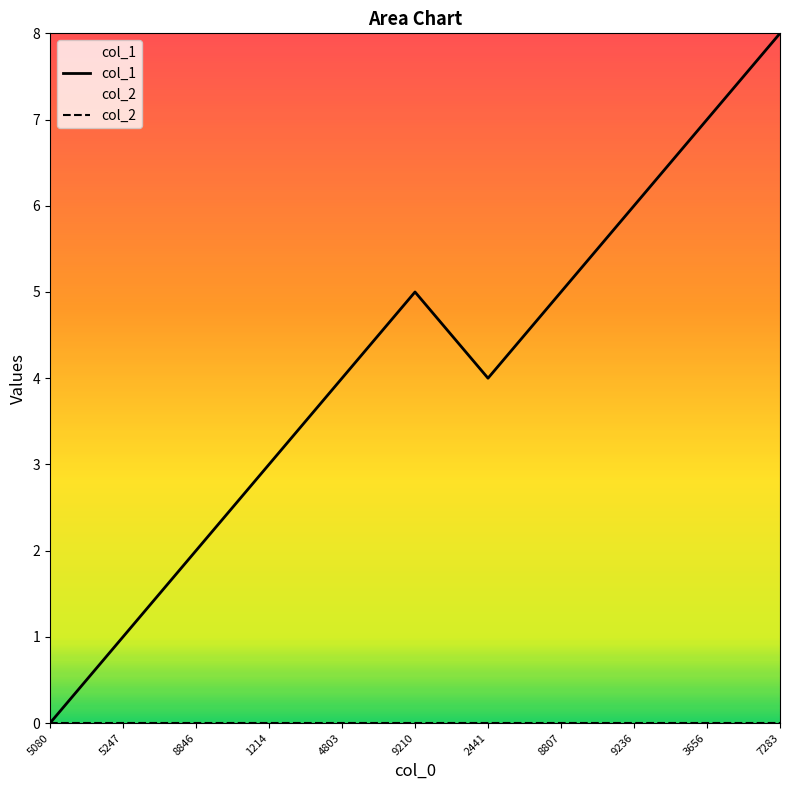

What is the value of the 11th point from the left?

8